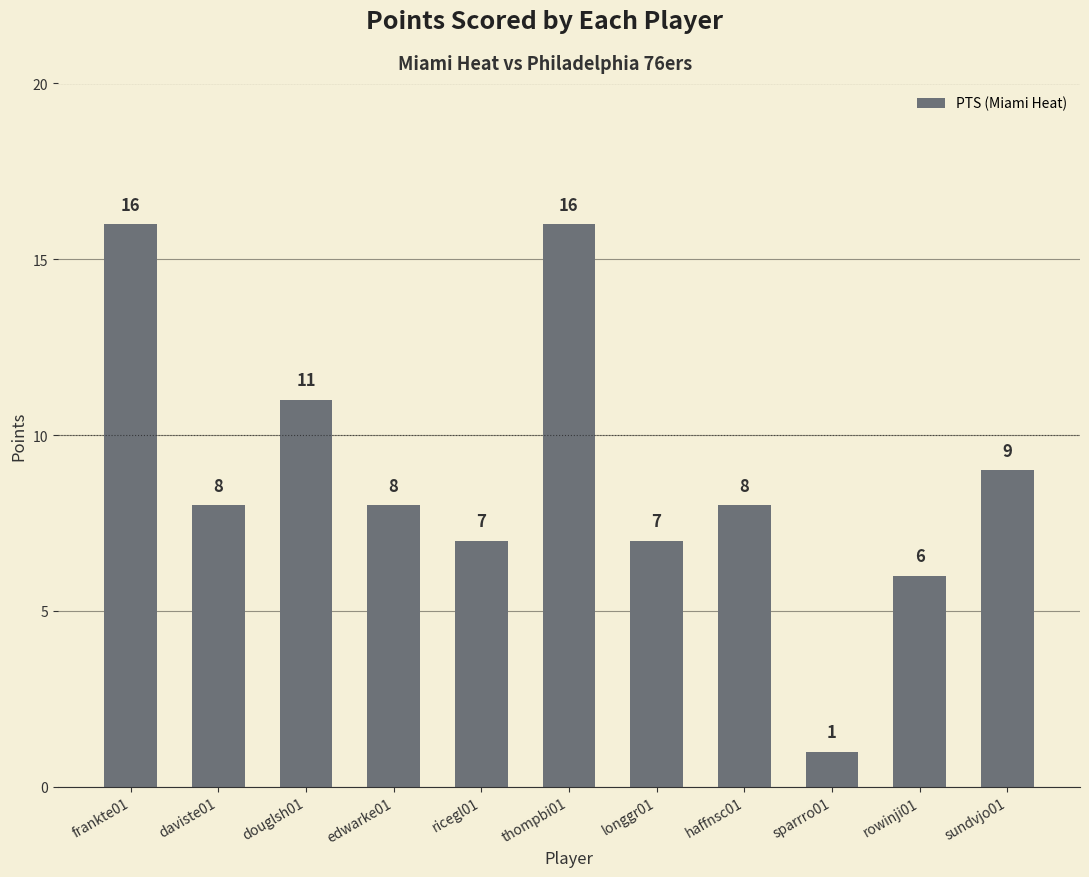

What is the average value?

9